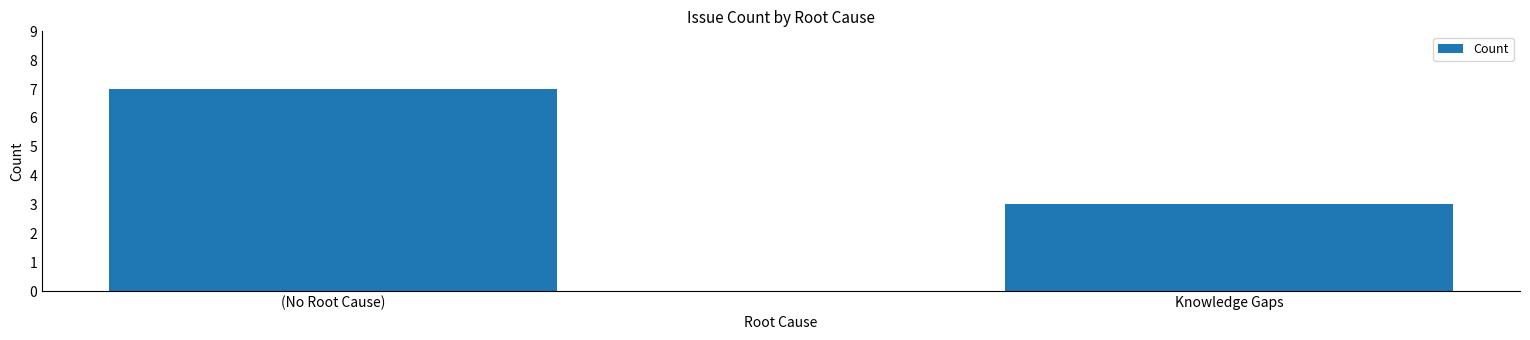

What is the label of the 2nd bar from the right?

(No Root Cause)